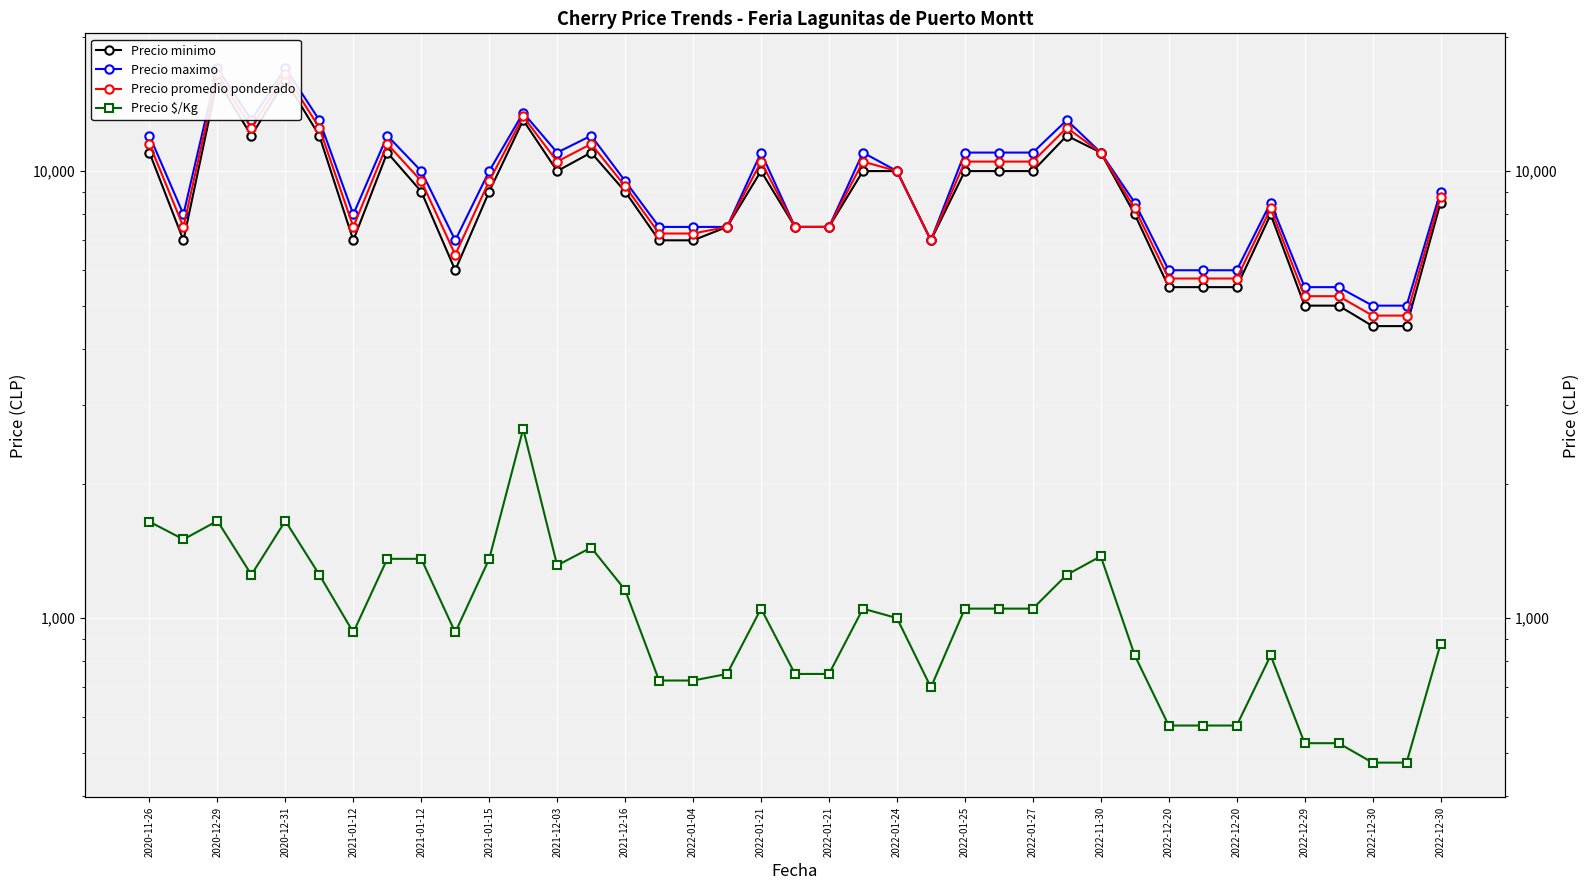

Is this an area chart (filled region under the line)?

No